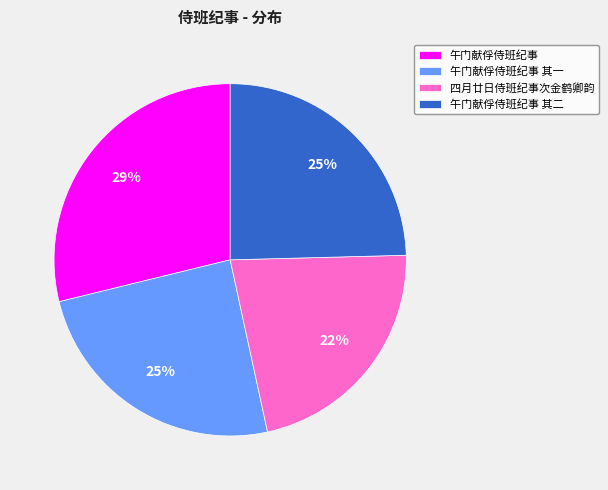

To the nearest percent, what is the difference between the largest and smallest slice percentages?

7%